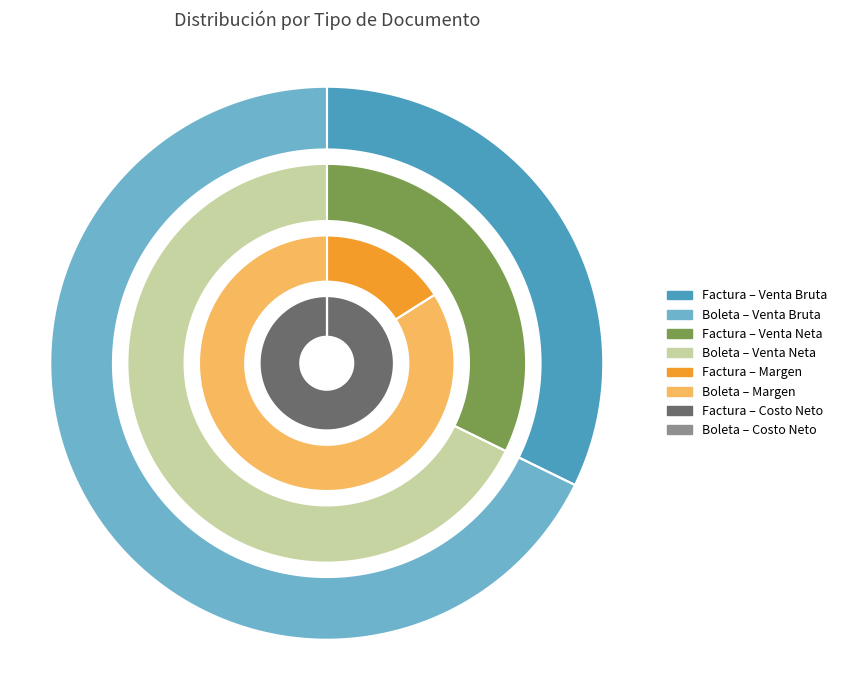

What percentage do Boleta and Factura together represent?

100.0%